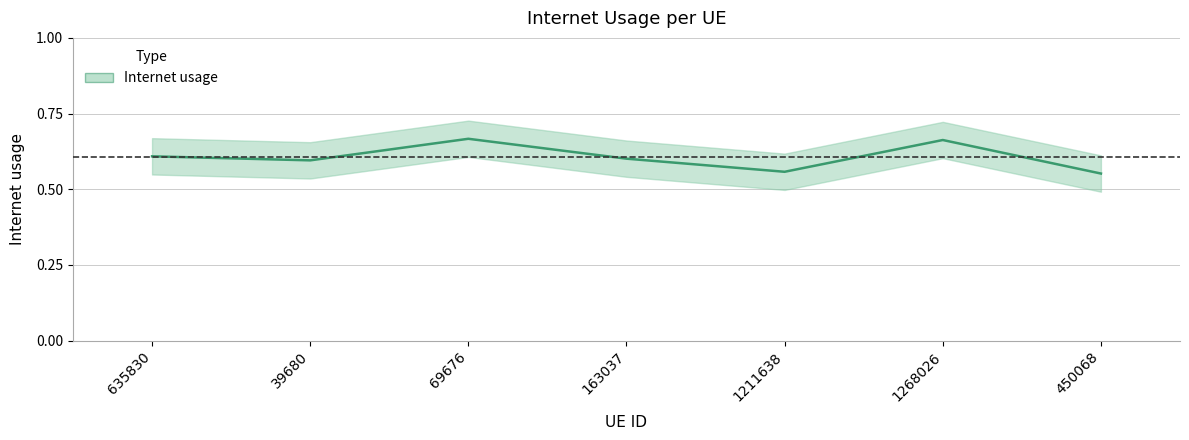

What is the difference between the maximum and minimum values?

0.1